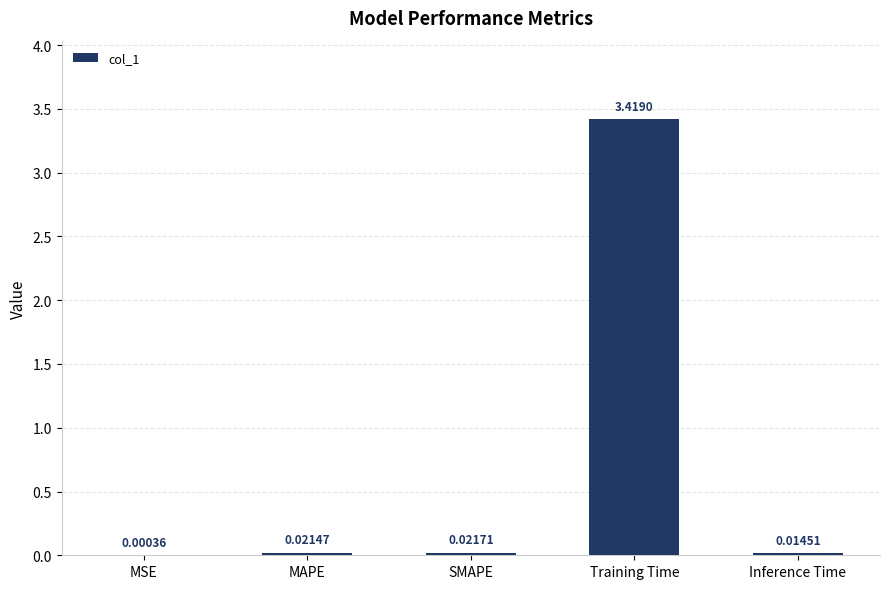

What is the change in value from MAPE to Training Time?

+3.4